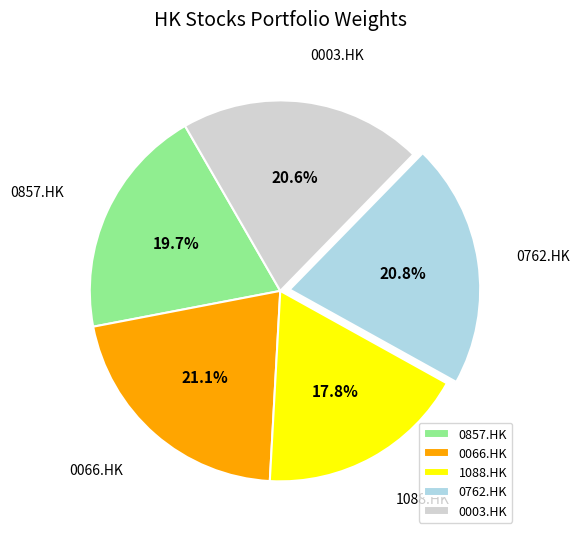

Does any single category account for the majority?

No